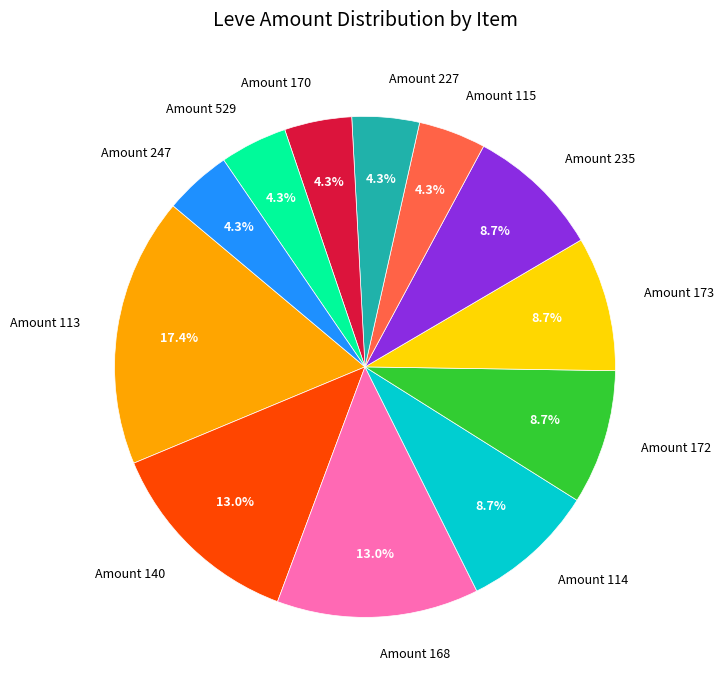

Combined, do Amount 247 and Amount 529 account for over 50%?

No